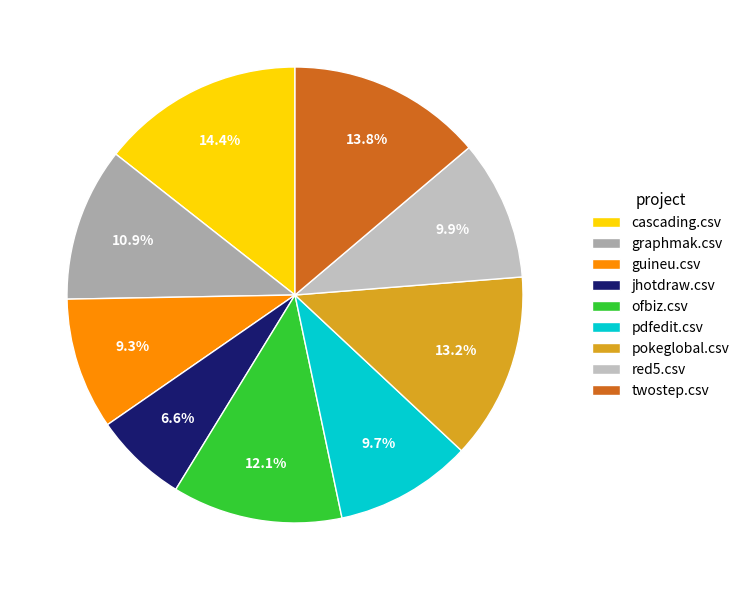

Is there any slice that represents more than half of the pie?

No